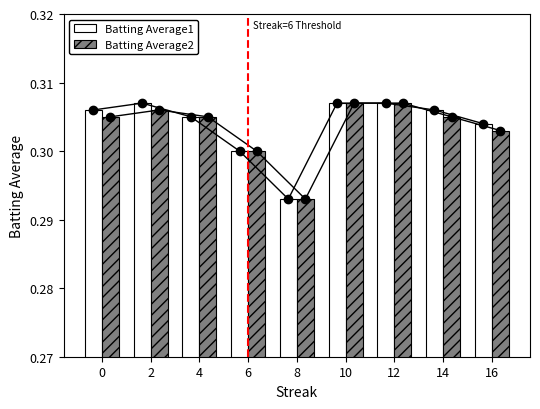

What is the sum of the Batting Average2 values at 8 and 14?

0.6